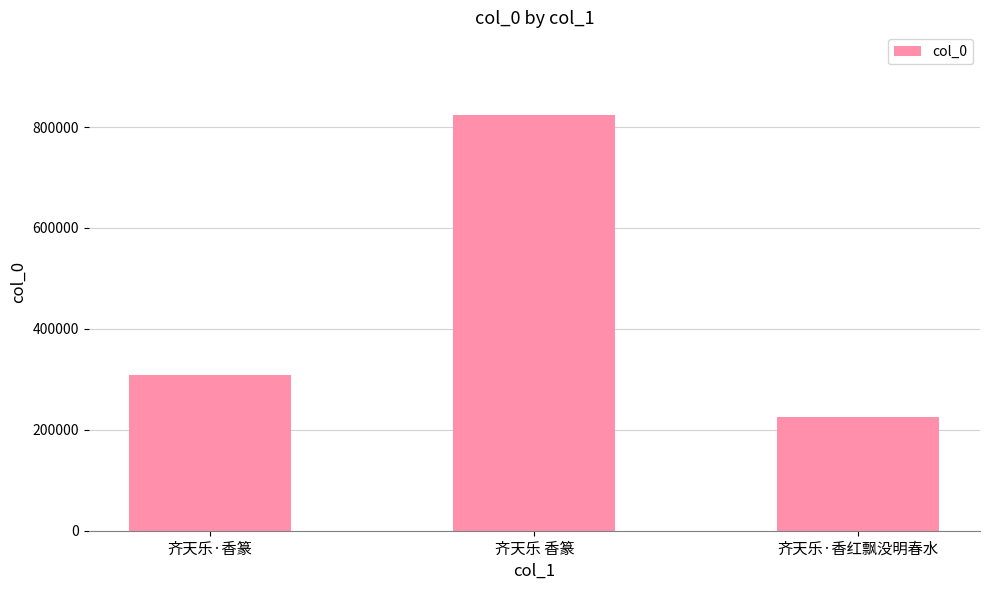

Does the chart contain any negative values?

No